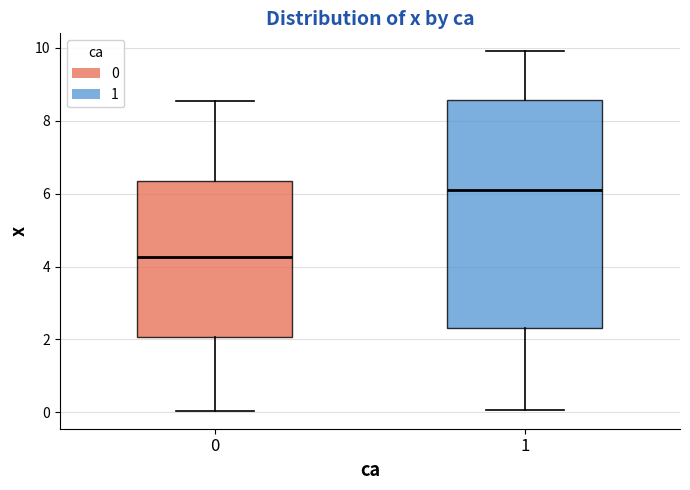

Where is the lower edge of the box at x = 0 on the y-axis? The values are not printed on the chart, so give them approximately, as read against the axis.

2.0